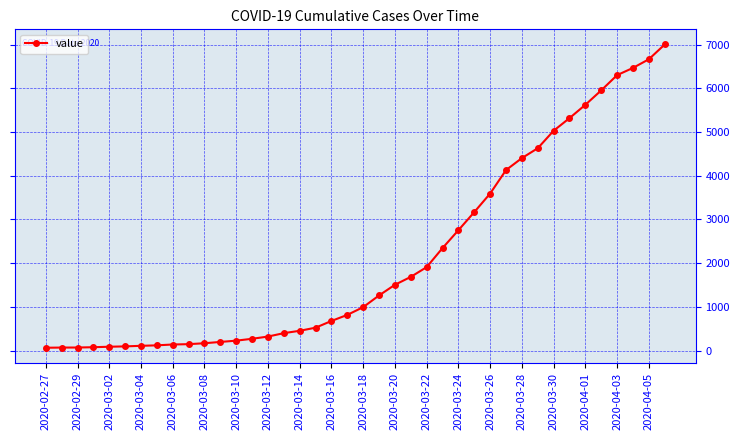

What is the greatest value displayed?

7004